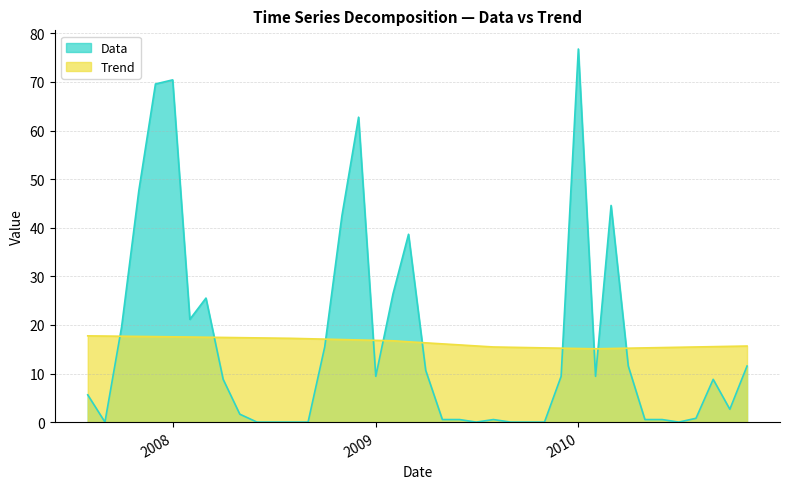

Between 2010-09-01 and 2009-08-01, which is larger?

2010-09-01